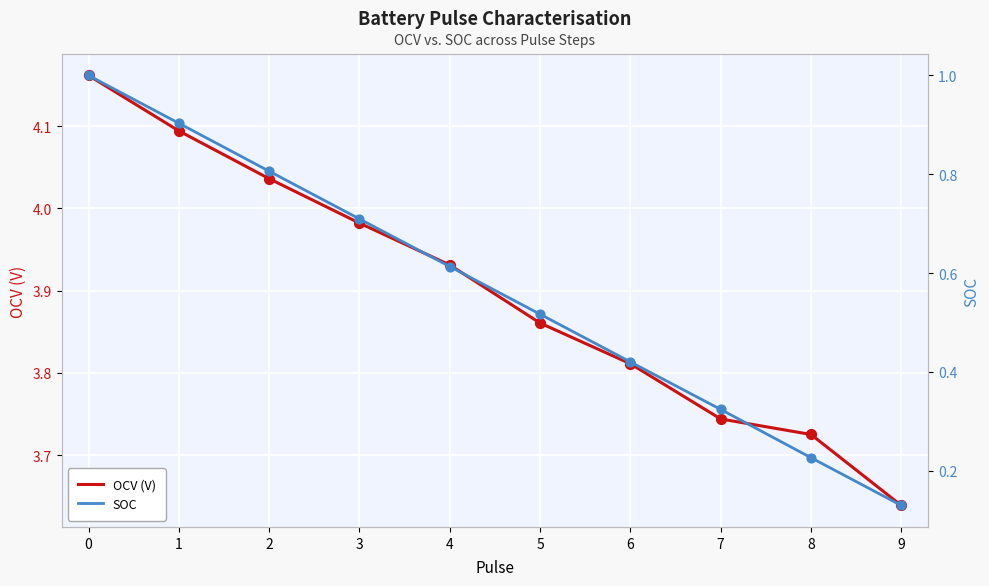

What are all the series names shown in the legend?

OCV (V), SOC